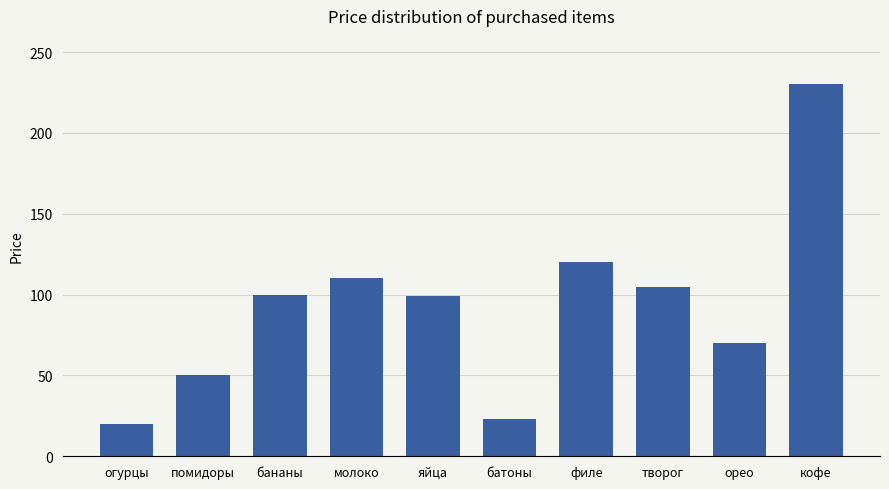

True or false: the data shows 28 at помидоры.

False